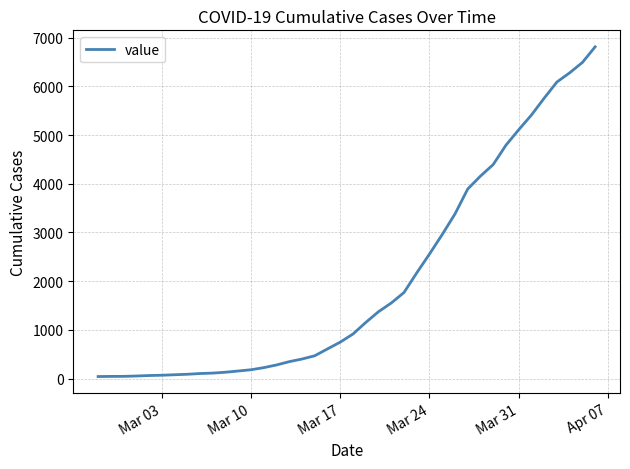

What is the difference between the maximum and minimum values?

6772